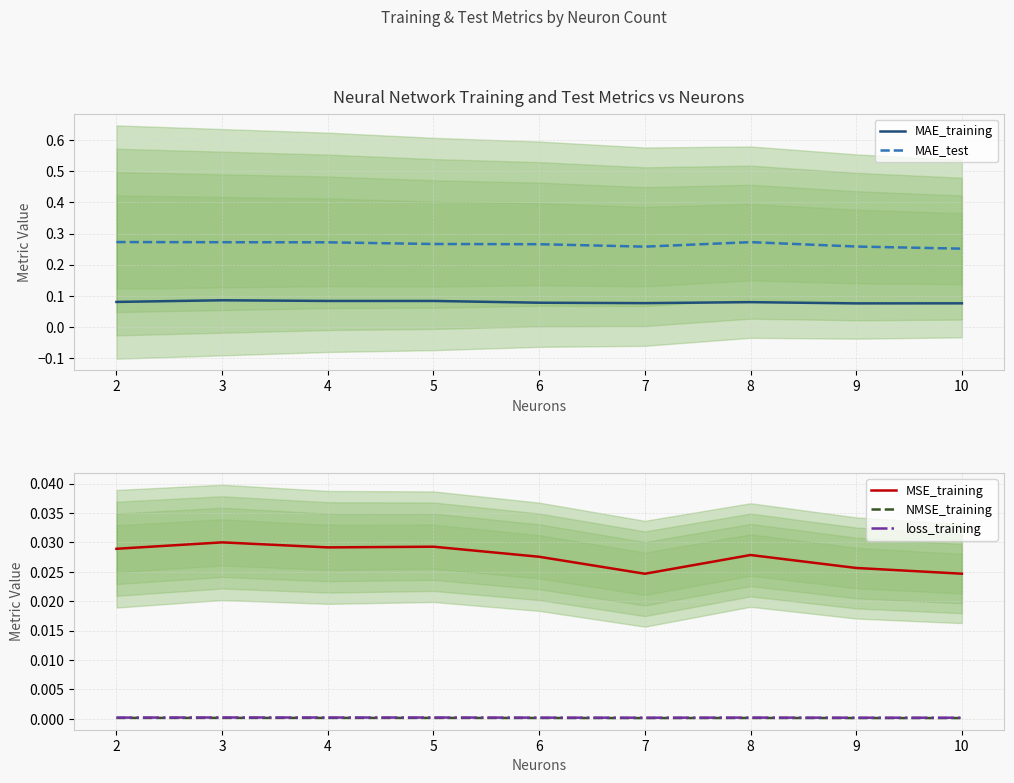

Which label corresponds to the largest value in the chart?

2